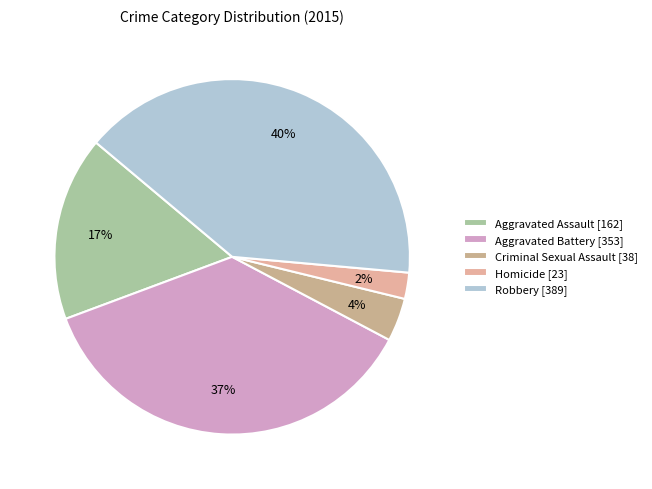

To the nearest percent, what is the average slice percentage?

20%